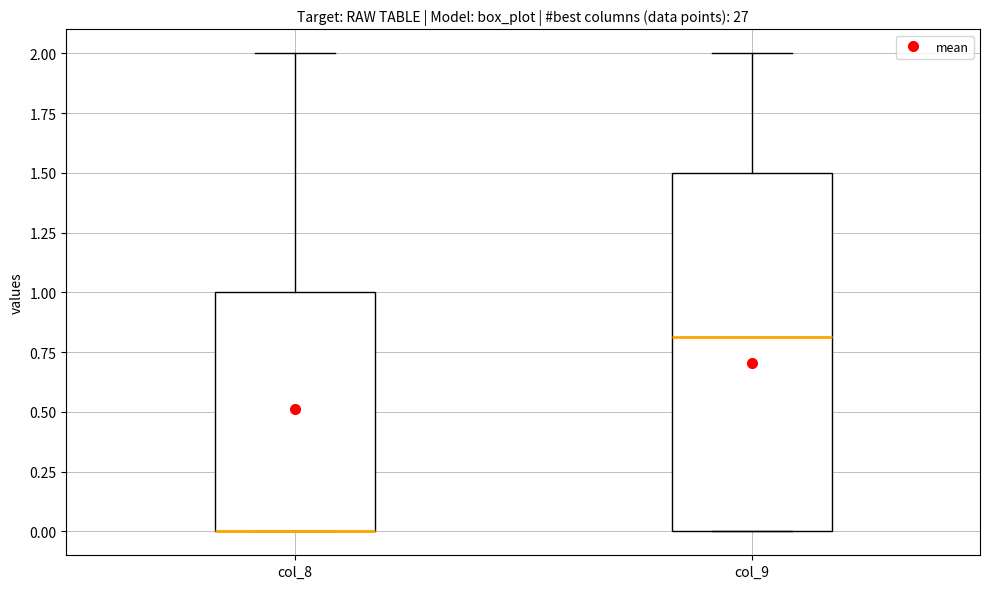

Reading left to right, read every box against the y-axis: the position of its median line, the range the box covers, and the ends of its whiskers. The values are not printed on the chart, so give them approximately, as read against the axis.

col_8: median 0.0 (drawn on the box's lower edge), box 0.0 to 1.0, whiskers 0.0 to 2.0
col_9: median 0.8, box 0.0 to 1.5, whiskers 0.0 to 2.0